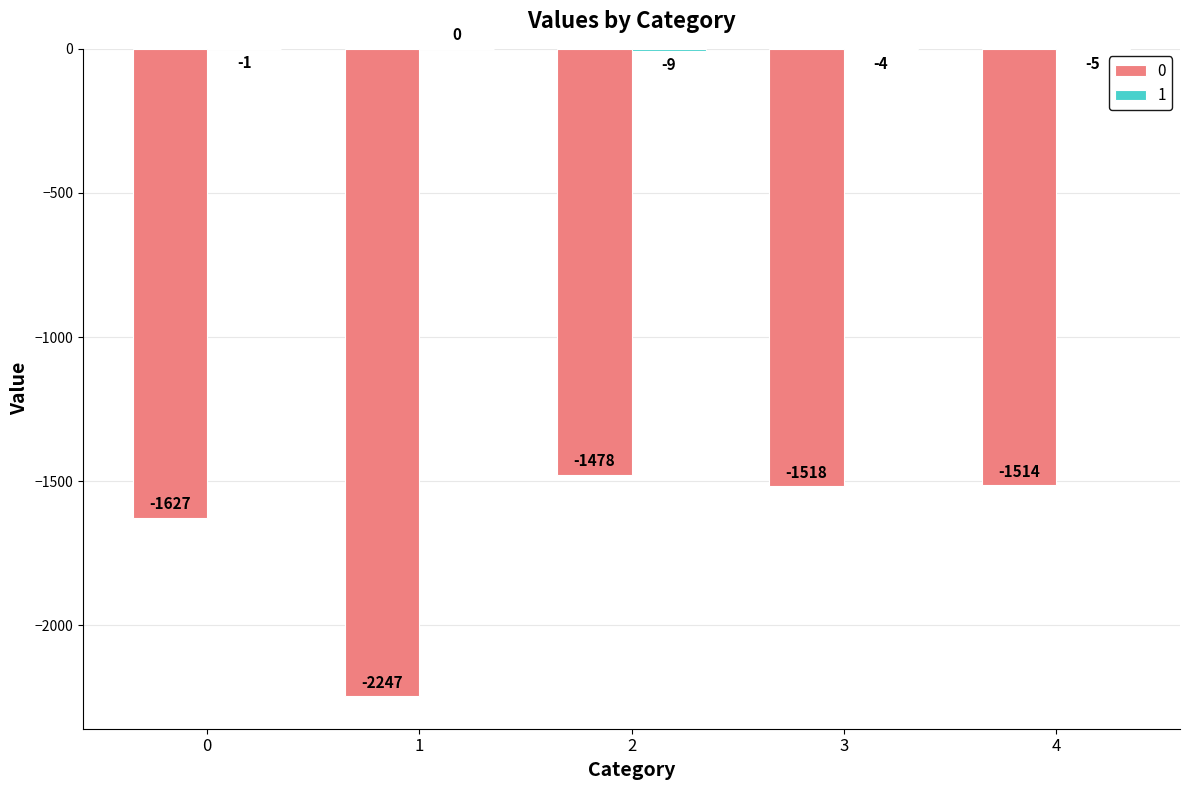

What is the sum of all 0 values?

-8384